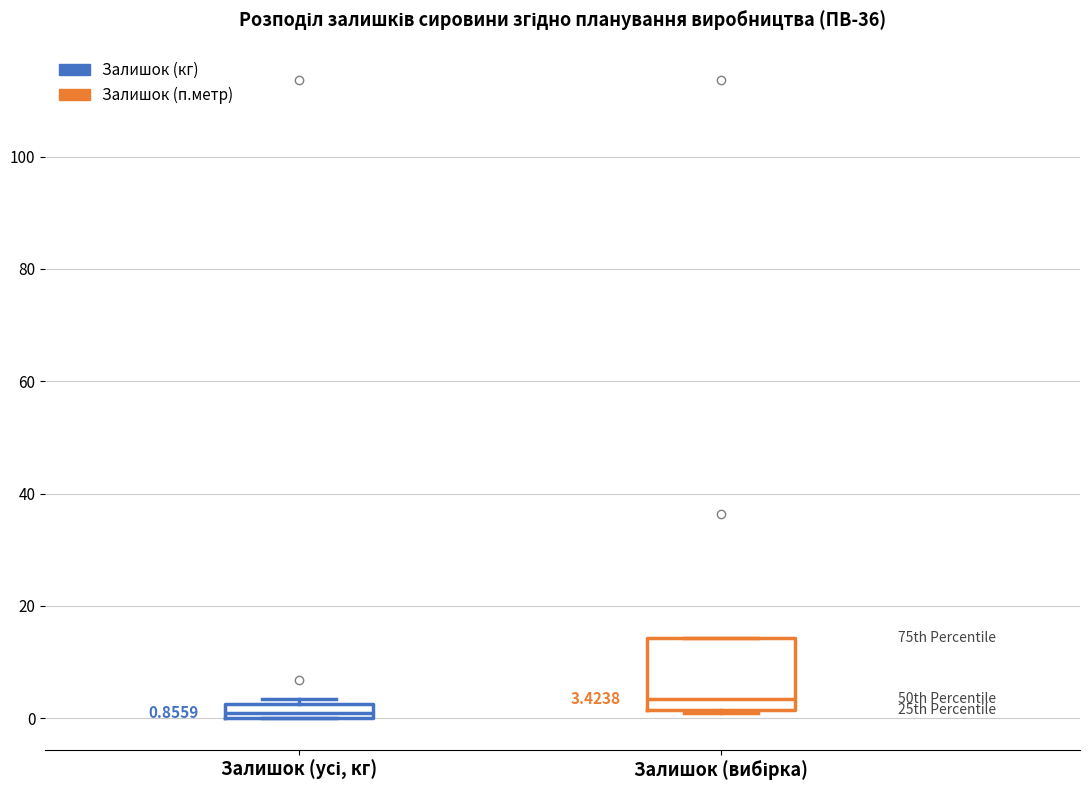

Which box's median line is the lowest?

Залишок (усі, кг)